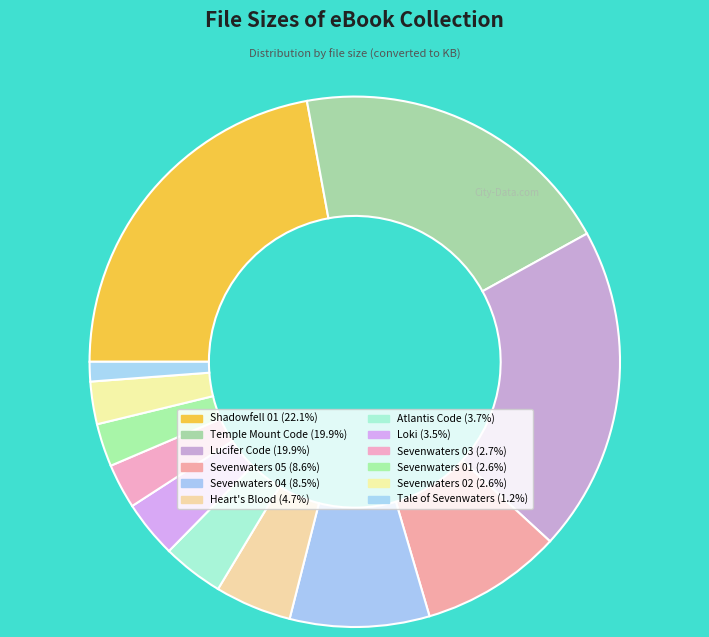

How many segments does this pie chart have?

12